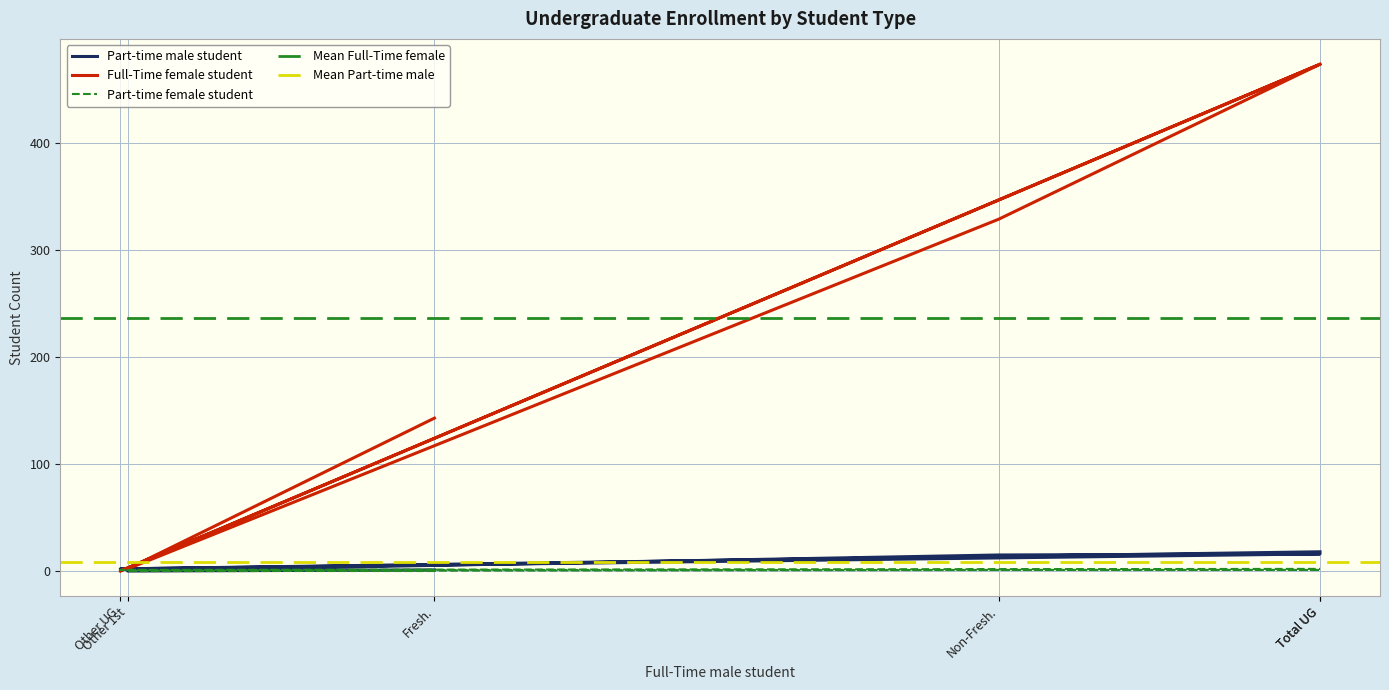

What is the difference between the highest and lowest values at Total UG?

473